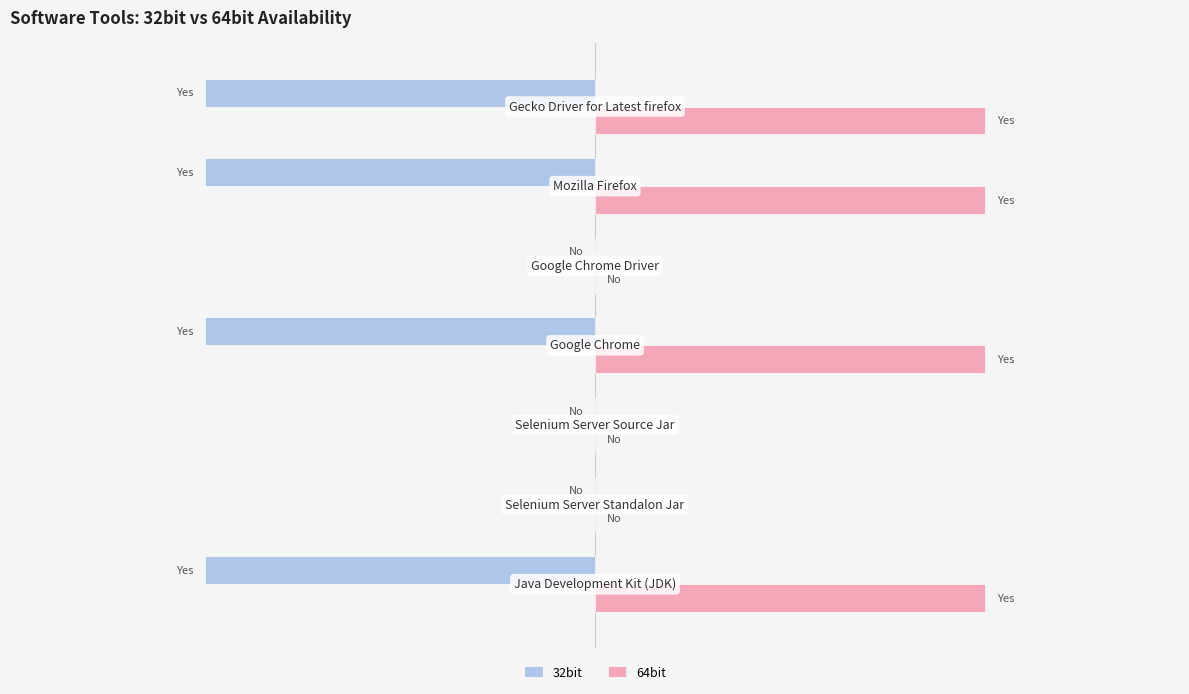

Reading left to right, extract all data points from this chart.

32bit: -1	0	0	-1	0	-1	-1
64bit: 1	0	0	1	0	1	1